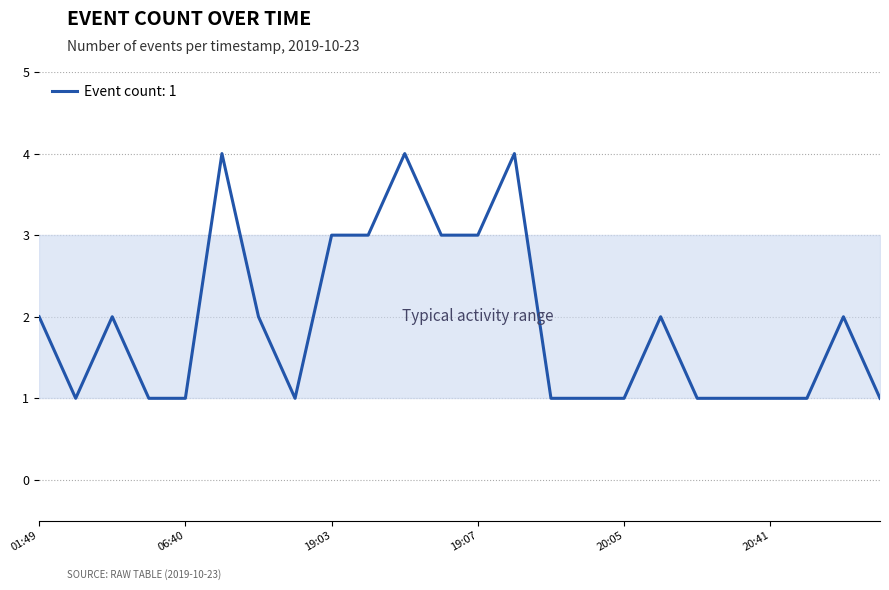

What is the maximum value shown in the chart?

4